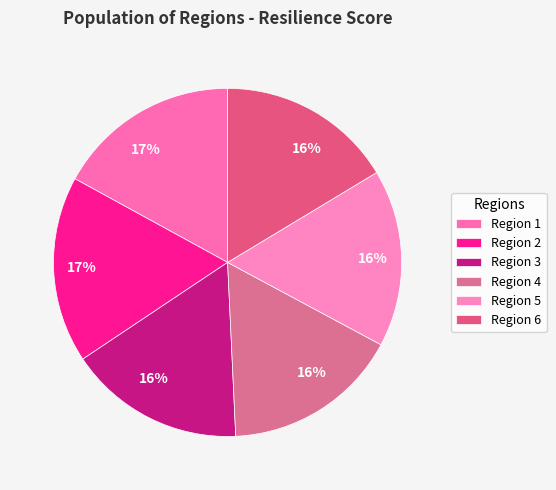

Which slice is the largest?

2